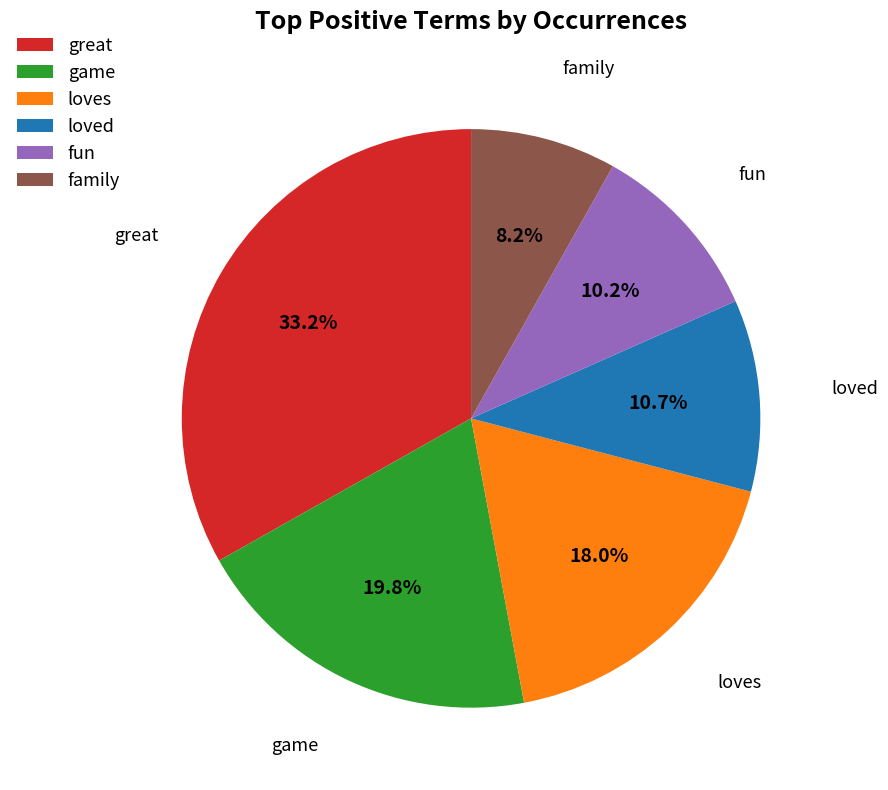

To the nearest percent, what percentage of the pie is loves?

18%